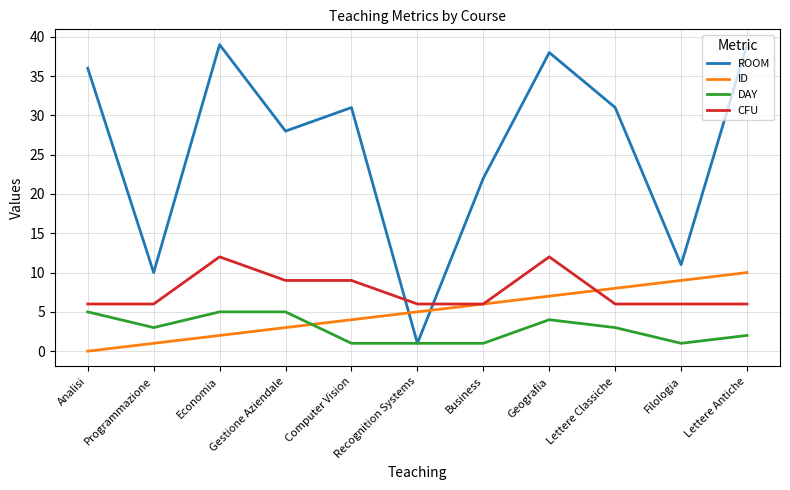

How many series are shown in this chart?

4